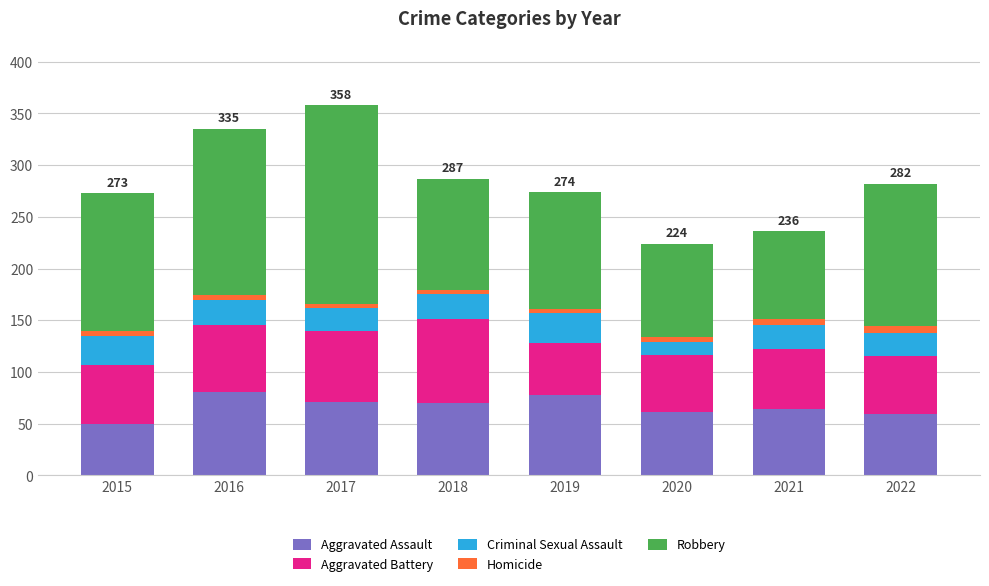

What is the sum of all Aggravated Assault values?

534